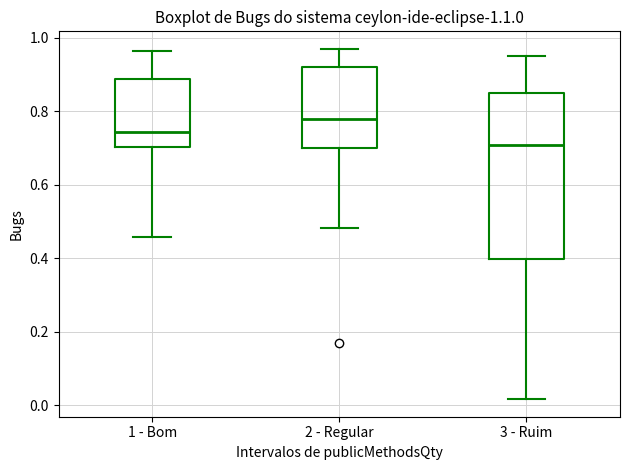

Reading left to right, read every box against the y-axis: the position of its median line, the range the box covers, and the ends of its whiskers. The values are not printed on the chart, so give them approximately, as read against the axis.

1 - Bom: median 0.74, box 0.70 to 0.88, whiskers 0.46 to 0.96
2 - Regular: median 0.78, box 0.70 to 0.92, whiskers 0.48 to 0.96
3 - Ruim: median 0.70, box 0.40 to 0.84, whiskers 0.02 to 0.96